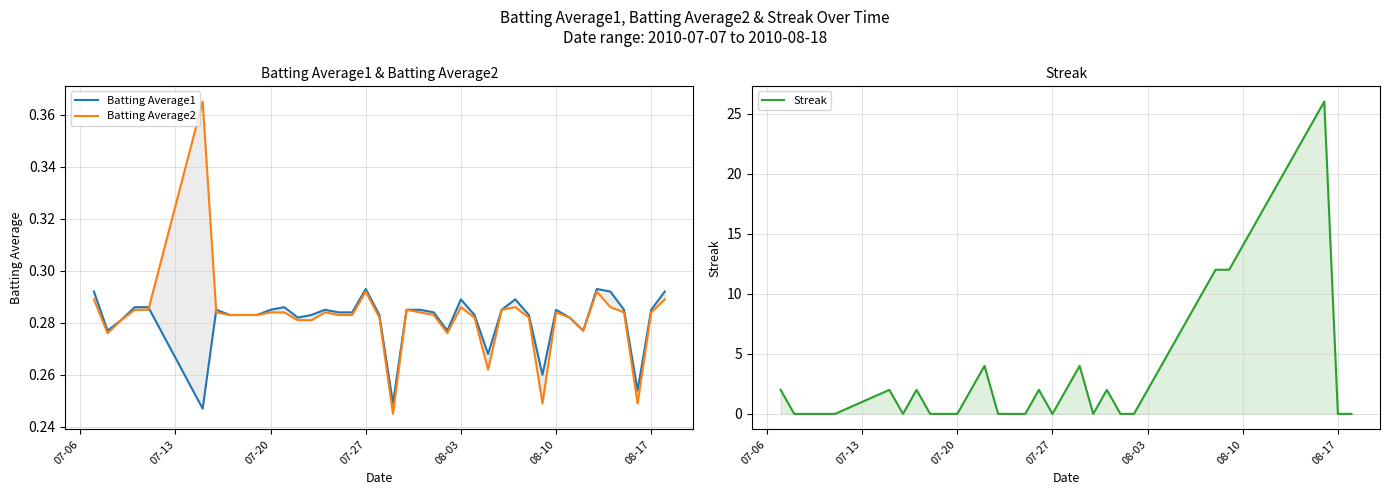

Reading left to right, extract all data points from this chart.

Batting Average1: 0.3	0.3	0.3	0.3	0.3	0.2	0.3	0.3	0.3	0.3	0.3	0.3	0.3	0.3	0.3	0.3	0.3	0.3	0.3	0.2	0.3	0.3	0.3	0.3	0.3	0.3	0.3	0.3	0.3	0.3	0.3	0.3	0.3	0.3	0.3	0.3	0.3	0.3	0.3	0.3
Batting Average2: 0.3	0.3	0.3	0.3	0.3	0.4	0.3	0.3	0.3	0.3	0.3	0.3	0.3	0.3	0.3	0.3	0.3	0.3	0.3	0.2	0.3	0.3	0.3	0.3	0.3	0.3	0.3	0.3	0.3	0.3	0.2	0.3	0.3	0.3	0.3	0.3	0.3	0.2	0.3	0.3
Streak: 2.0	0.0	0.0	0.0	0.0	2.0	0.0	2.0	0.0	0.0	0.0	2.0	4.0	0.0	0.0	0.0	2.0	0.0	2.0	4.0	0.0	2.0	0.0	0.0	2.0	4.0	6.0	8.0	10.0	12.0	12.0	14.0	16.0	18.0	20.0	22.0	24.0	26.0	0.0	0.0